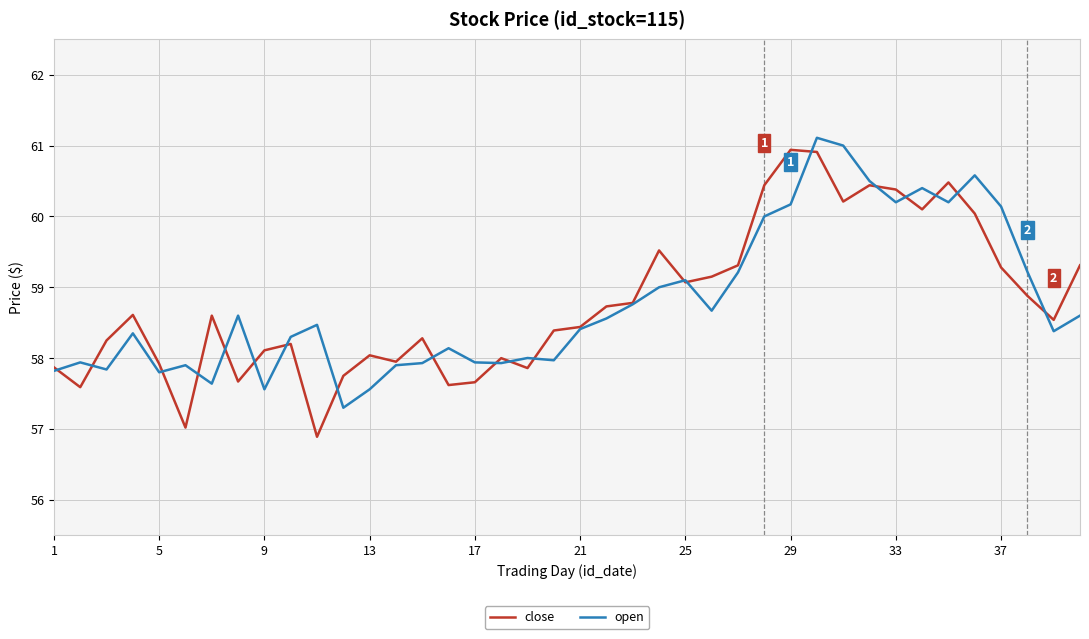

What is the minimum value shown in the chart?

56.9